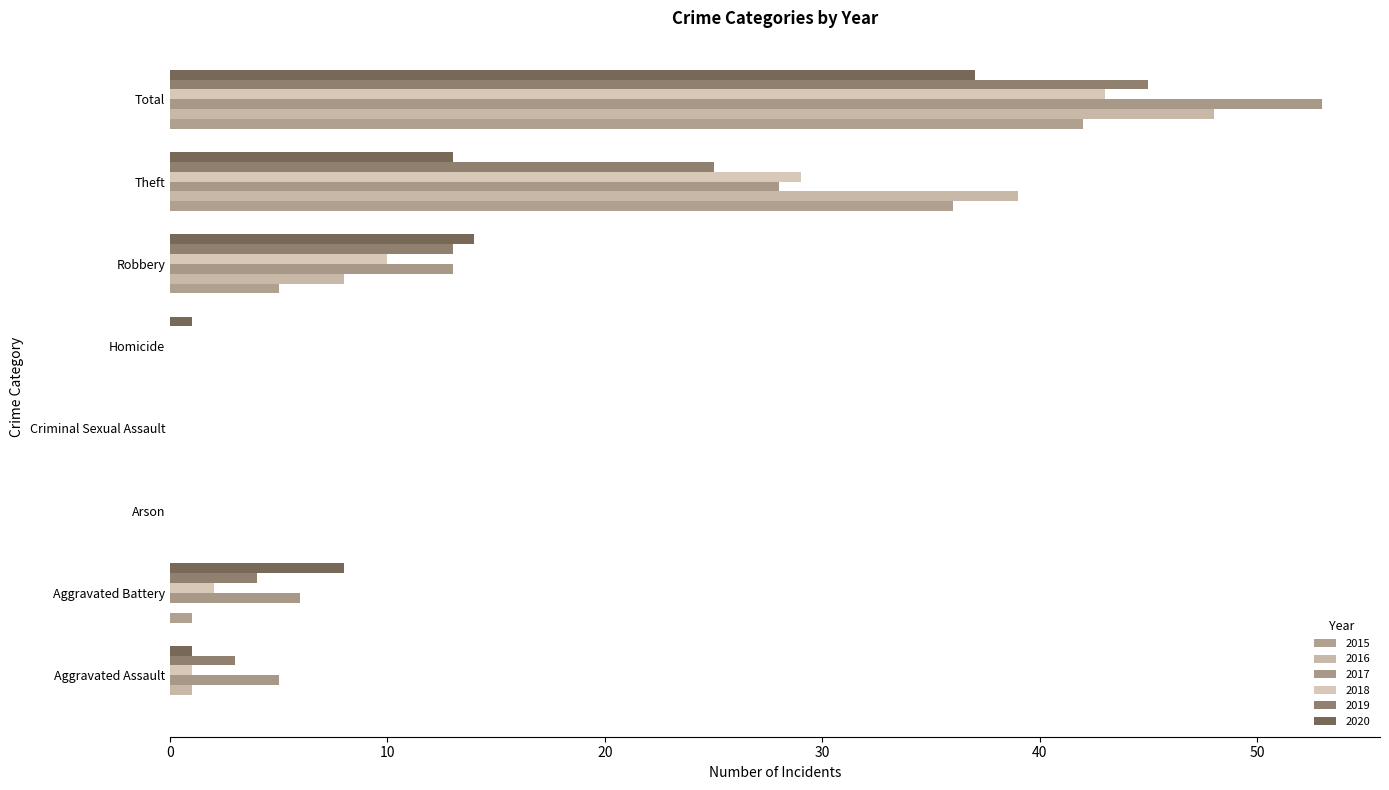

Which series has the largest range (max minus min)?

2017